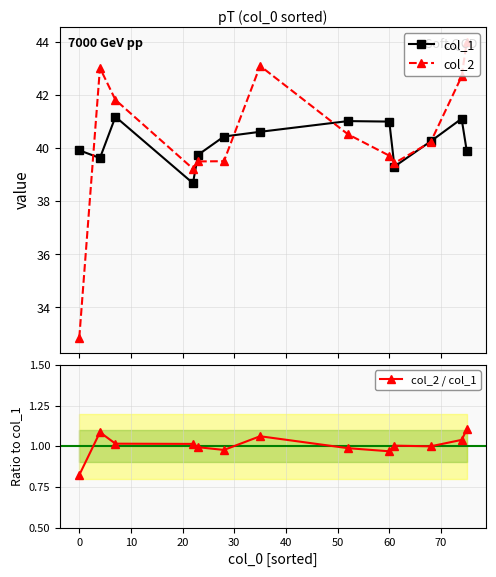

True or false: col_2 / col_1 and col_1 intersect in this chart.

False